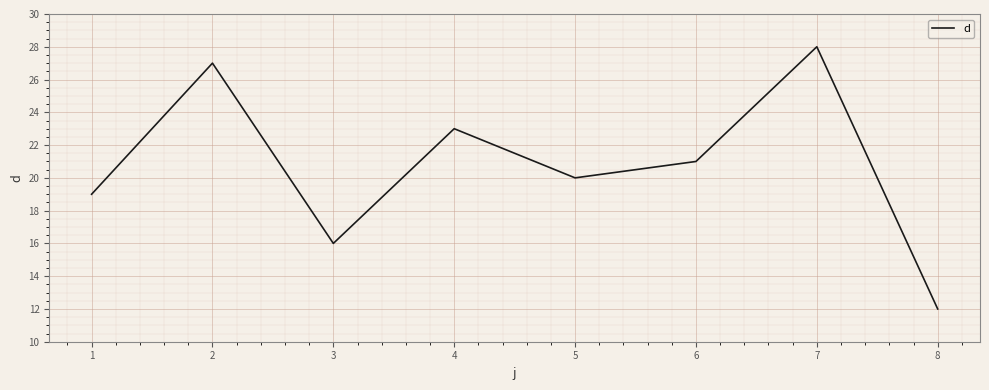

What is the difference between the maximum and minimum values?

16.0